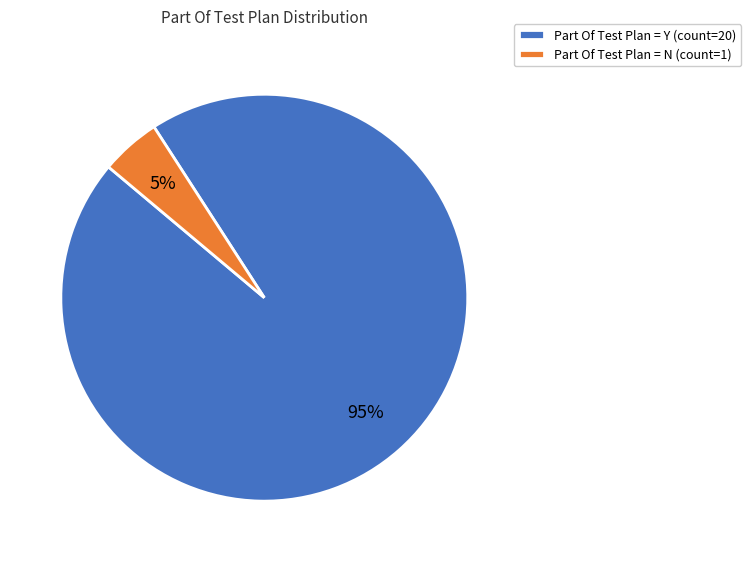

Is it true that Part Of Test Plan = N (count=1) is 13% of the pie?

False